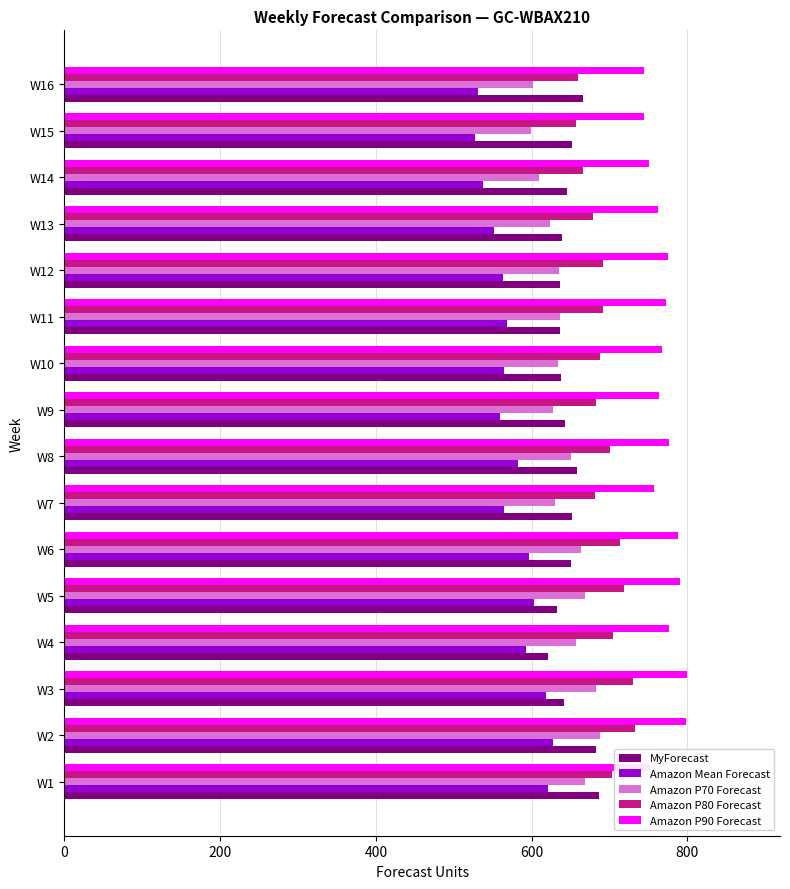

Which series has the largest total across all categories?

Amazon P90 Forecast